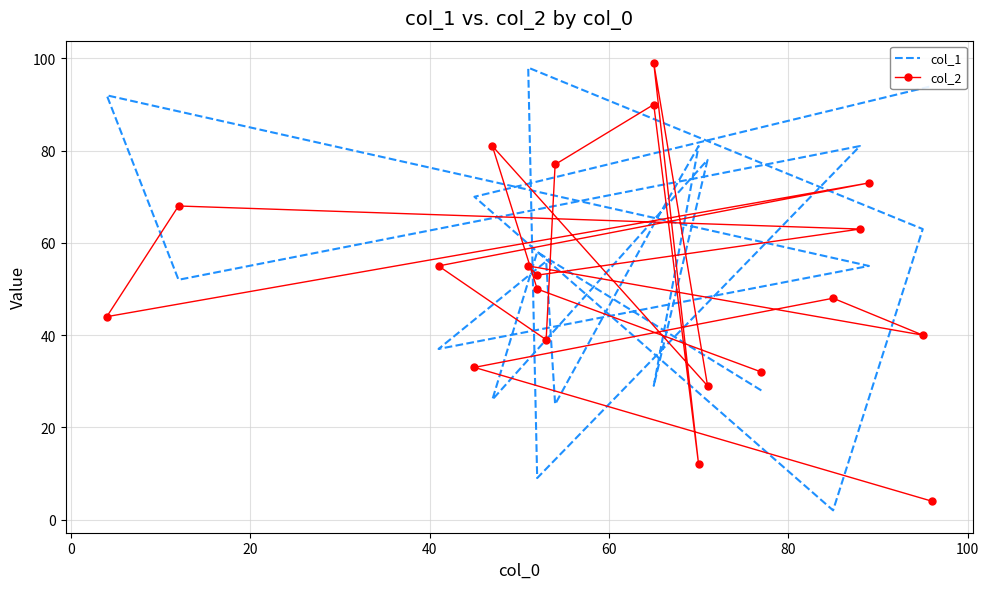

Is it true that col_2 equals 21 at 13?

False